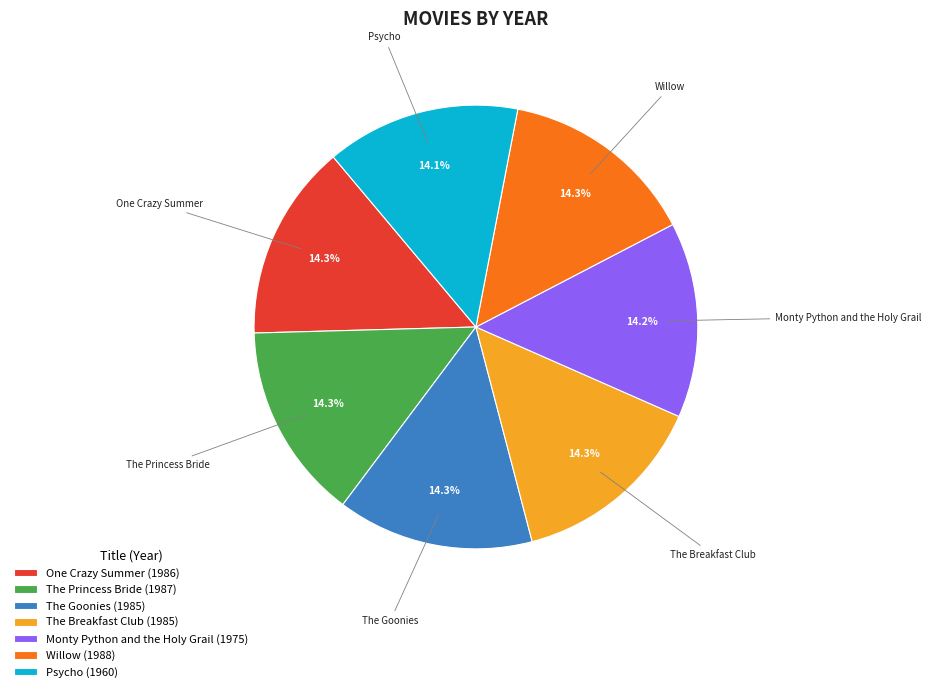

True or false: Willow accounts for 1% of the total.

False